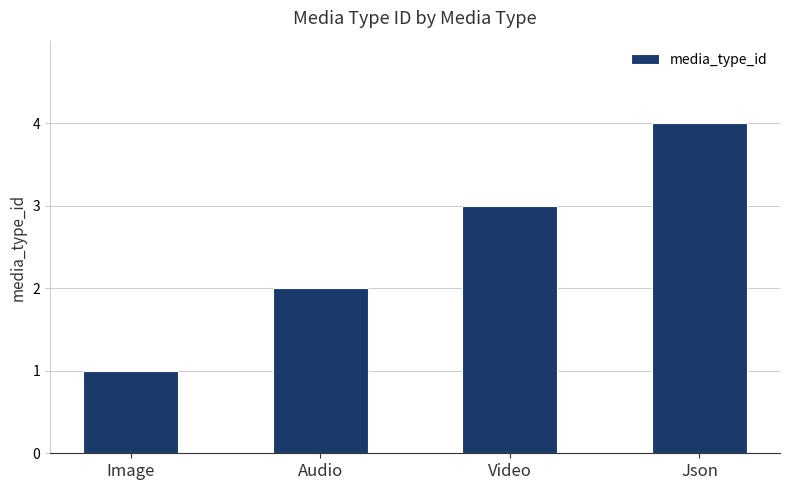

What is the ratio of the value at Video to the value at Image?

3.0